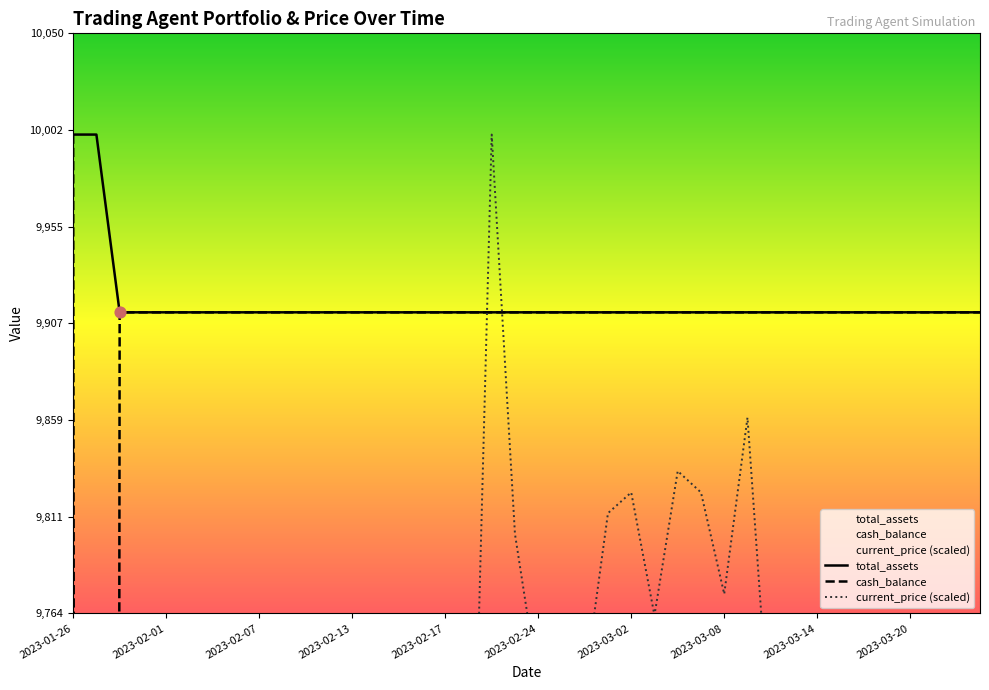

Which series contains the highest Y value?

total_assets